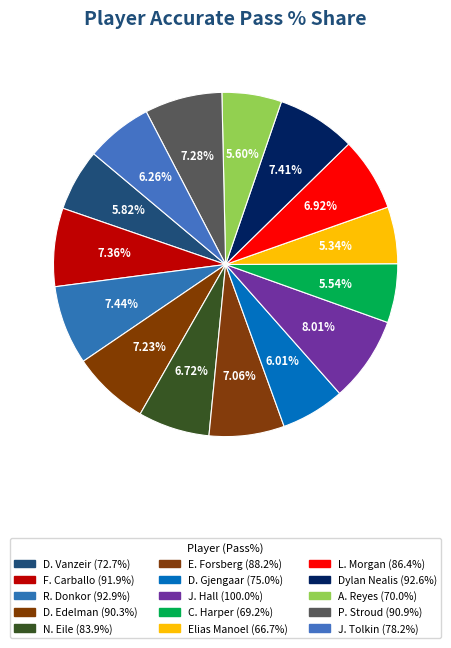

The F. Carballo slice represents 1% of the pie. True or false?

False